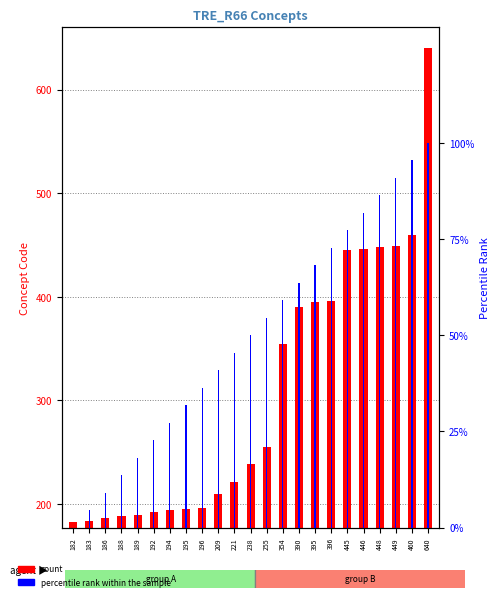

Which series has the largest range (max minus min)?

count